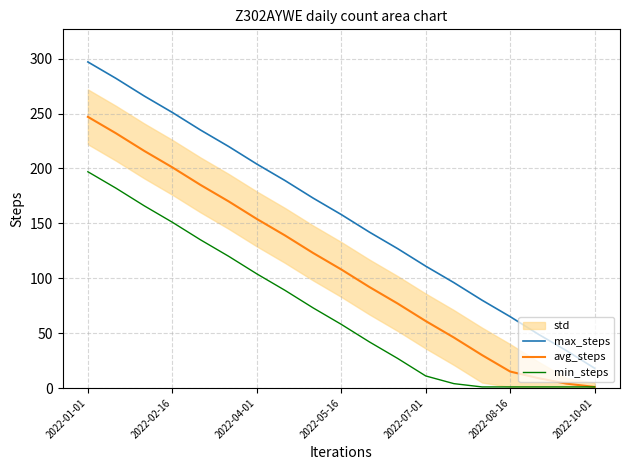

Is it true that max_steps equals 251 at 2022-02-16?

True